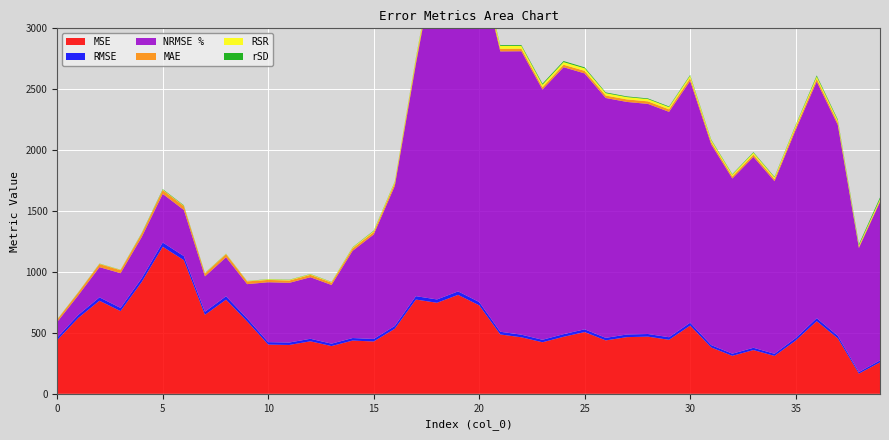

Reading left to right, extract all data points from this chart.

MSE: 0=441.3	1=623.4	2=764.1	3=678.9	4=917.5	5=1207.1	6=1097.1	7=648.1	8=772.8	9=594.4	10=404.0	11=401.1	12=431.1	13=391.9	14=437.0	15=429.6	16=534.0	17=773.7	18=747.3	19=812.2	20=726.6	21=487.3	22=464.0	23=423.2	24=468.1	25=506.9	26=438.4	27=465.3	28=469.4	29=443.4	30=559.9	31=380.4	32=311.8	33=359.1	34=311.1	35=436.4	36=596.2	37=454.9	38=165.7	39=258.2
RMSE: 0=21.0	1=25.0	2=27.6	3=26.1	4=30.3	5=34.7	6=33.1	7=25.5	8=27.8	9=24.4	10=20.1	11=20.0	12=20.8	13=19.8	14=20.9	15=20.7	16=23.1	17=27.8	18=27.3	19=28.5	20=27.0	21=22.1	22=21.5	23=20.6	24=21.6	25=22.5	26=20.9	27=21.6	28=21.7	29=21.1	30=23.7	31=19.5	32=17.7	33=18.9	34=17.6	35=20.9	36=24.4	37=21.3	38=12.9	39=16.1
NRMSE %: 0=128.4	1=161.3	2=248.2	3=285.2	4=338.2	5=399.4	6=378.7	7=290.5	8=320.0	9=281.5	10=491.8	11=489.9	12=505.2	13=481.6	14=715.9	15=857.5	16=1149.3	17=1906.6	18=2851.3	19=2897.2	20=2779.3	21=2301.3	22=2326.5	23=2054.2	24=2191.4	25=2100.5	26=1968.9	27=1909.0	28=1888.6	29=1850.2	30=1985.1	31=1647.1	32=1438.1	33=1567.0	34=1416.8	35=1707.5	36=1942.5	37=1730.7	38=1018.7	39=1300.7
MAE: 0=18.8	1=22.8	2=25.5	3=24.4	4=27.6	5=31.2	6=31.3	7=22.7	8=25.5	9=22.5	10=19.0	11=18.9	12=19.6	13=18.8	14=20.1	15=19.6	16=22.2	17=26.6	18=26.1	19=27.3	20=25.9	21=21.1	22=20.6	23=18.8	24=20.1	25=21.2	26=20.1	27=20.8	28=20.9	29=20.3	30=22.8	31=18.8	32=17.0	33=18.2	34=16.8	35=20.2	36=22.2	37=19.2	38=10.5	39=10.7
RSR: 0=1.3	1=1.6	2=2.5	3=2.9	4=3.4	5=4.0	6=3.8	7=2.9	8=3.2	9=2.8	10=4.9	11=4.9	12=5.0	13=4.8	14=7.2	15=8.6	16=11.5	17=19.1	18=28.5	19=29.0	20=27.8	21=23.0	22=23.3	23=20.5	24=21.9	25=21.0	26=19.7	27=19.1	28=18.9	29=18.5	30=19.9	31=16.5	32=14.4	33=15.7	34=14.2	35=17.1	36=19.4	37=17.3	38=10.2	39=13.0
rSD: 0=1.2	1=1.2	2=1.4	3=1.1	4=2.8	5=3.9	6=3.4	7=2.1	8=1.3	9=0.8	10=1.6	11=1.6	12=1.9	13=1.7	14=2.5	15=3.4	16=3.5	17=5.7	18=8.4	19=7.9	20=7.4	21=6.5	22=6.6	23=8.6	24=8.5	25=7.5	26=6.0	27=5.5	28=5.4	29=5.1	30=5.8	31=4.8	32=4.1	33=4.6	34=4.6	35=4.8	36=8.6	37=7.8	38=10.1	39=12.9